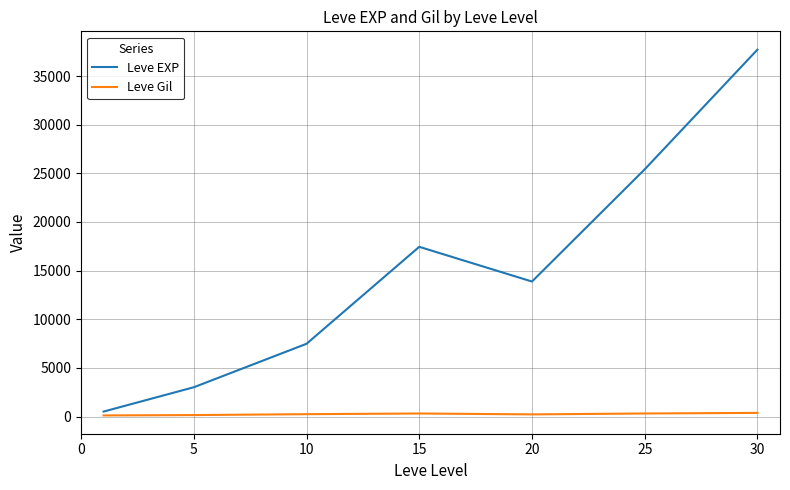

Which series has the largest total across all categories?

Leve EXP